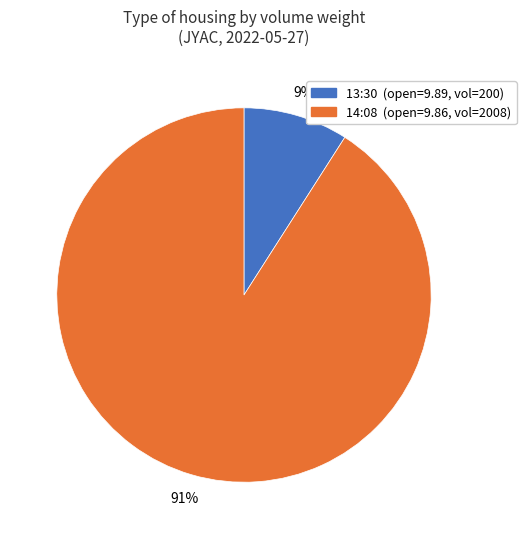

Is there a majority slice in this chart?

Yes